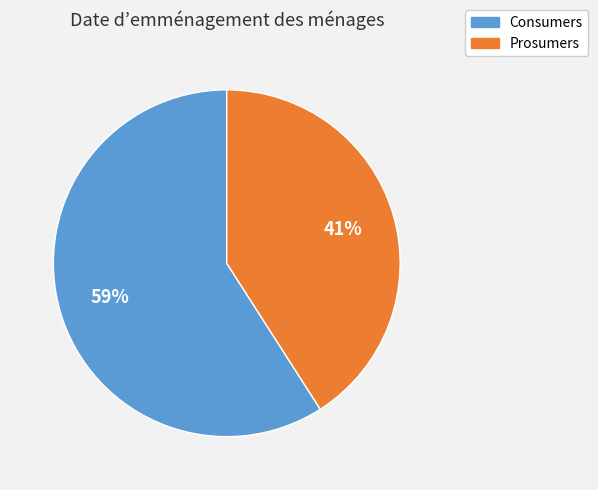

Which slice is the largest?

Consumers